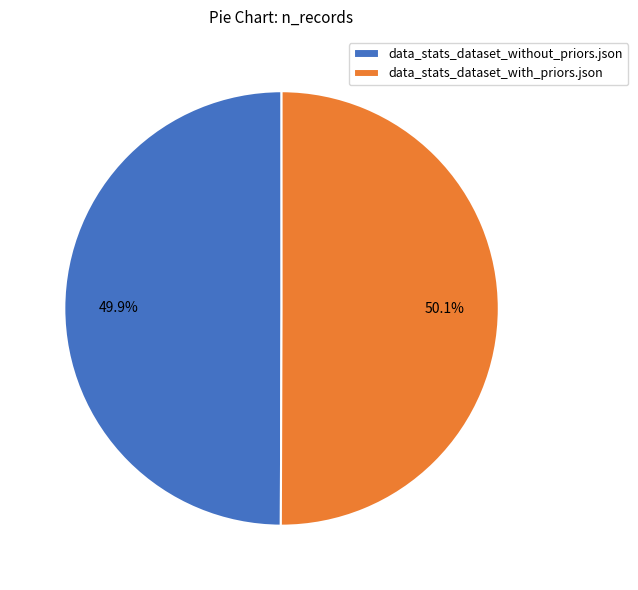

To the nearest percent, what percentage of the pie is data_stats_dataset_with_priors.json?

50%